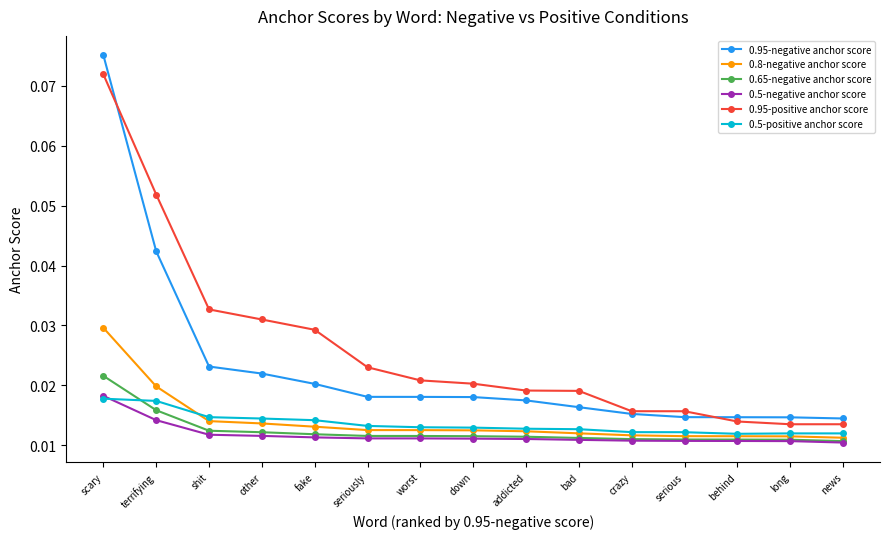

True or false: 0.95-positive anchor score and 0.5-positive anchor score intersect in this chart.

False